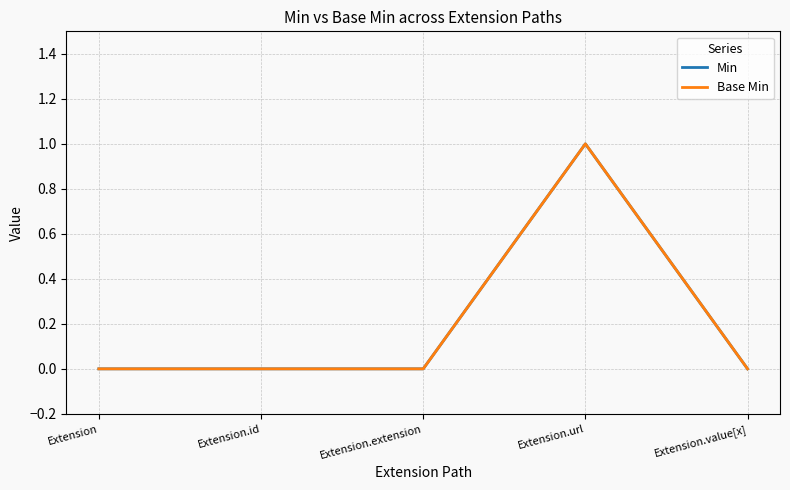

Which series has the largest range (max minus min)?

Min